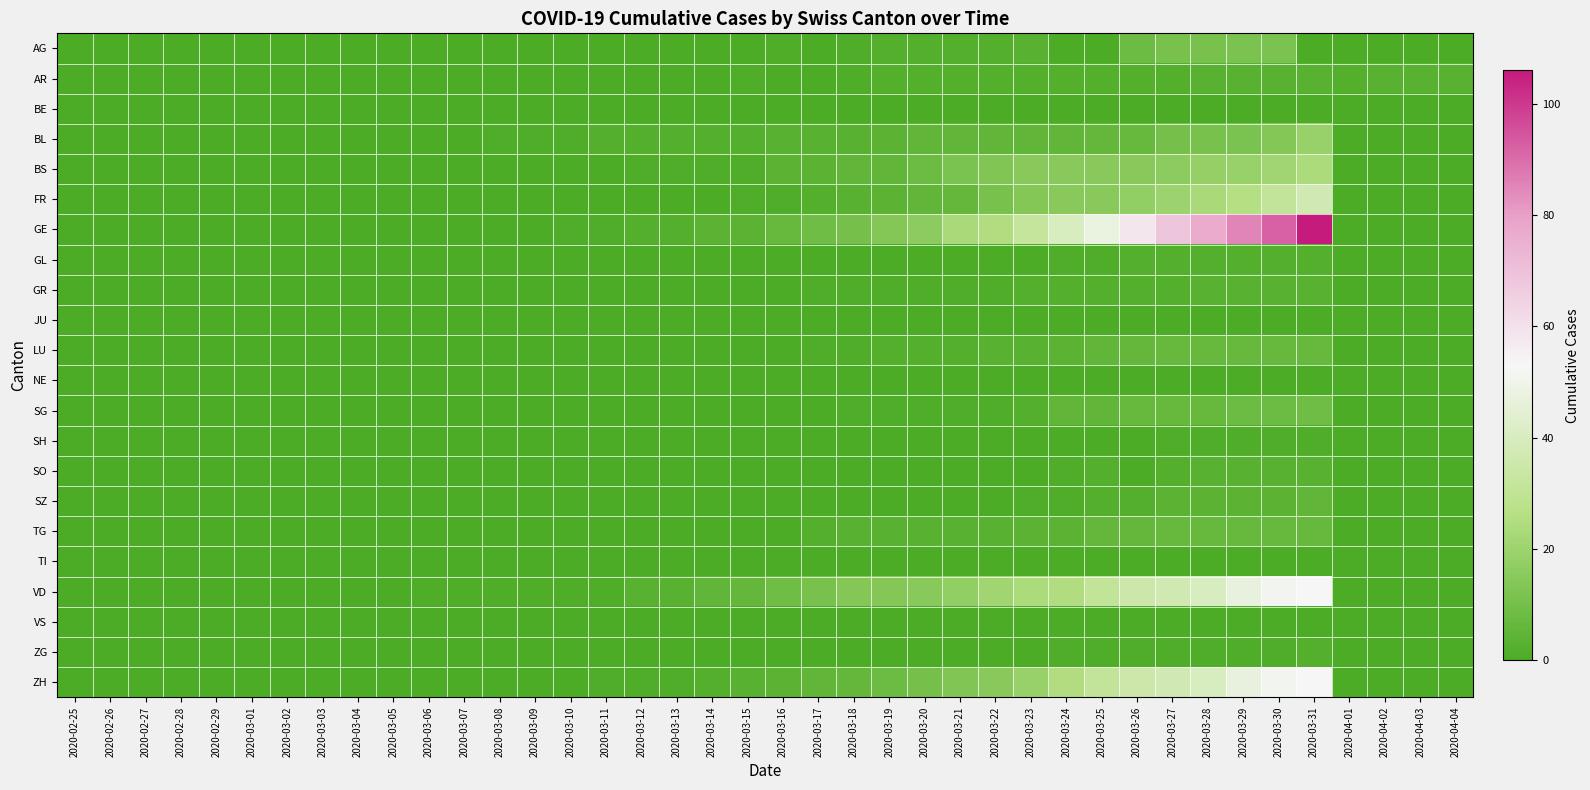

Count the number of categories in the chart.

40